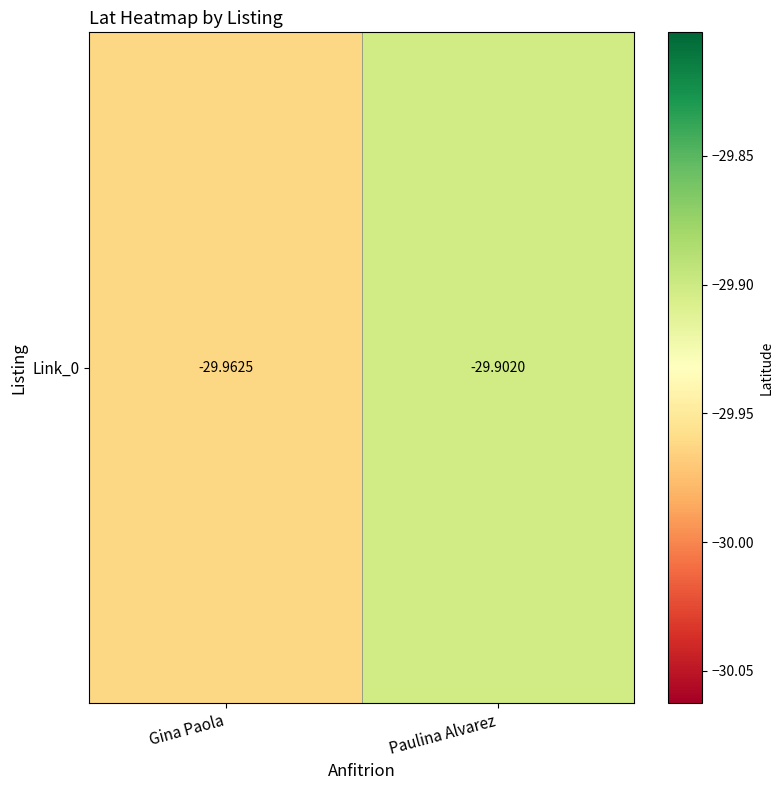

Rank the categories by value from highest to lowest.

Paulina Alvarez, Gina Paola